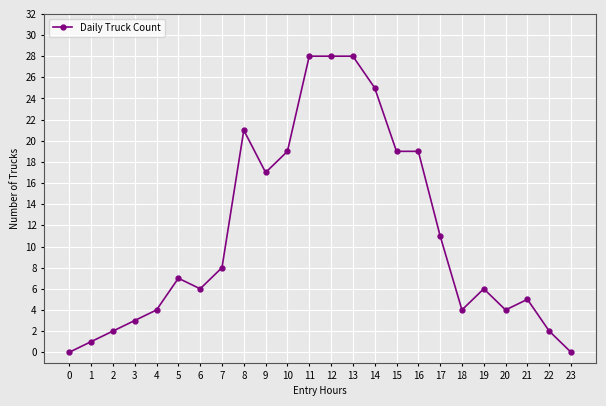

At which category does the data reach its first local valley?

6